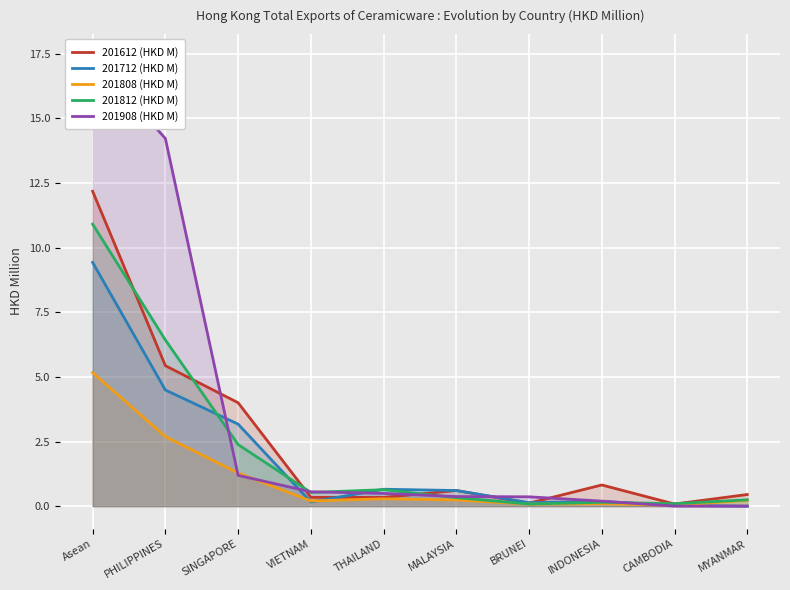

True or false: 201908 (HKD M) has more than 0 interior local peaks.

False